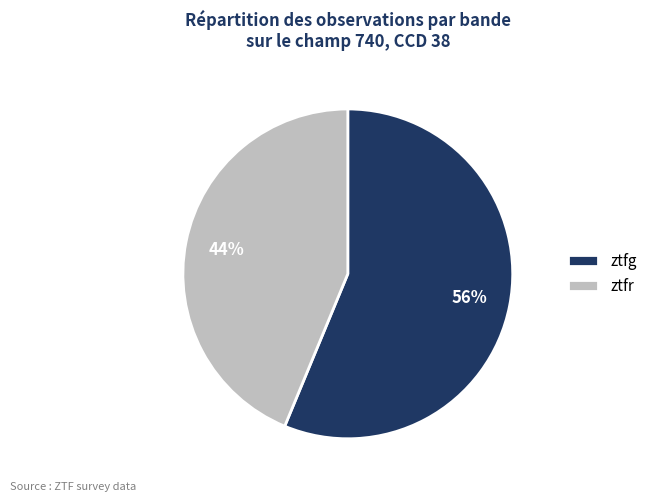

Approximately how many times larger is the value at ztfr compared to ztfg?

0.8